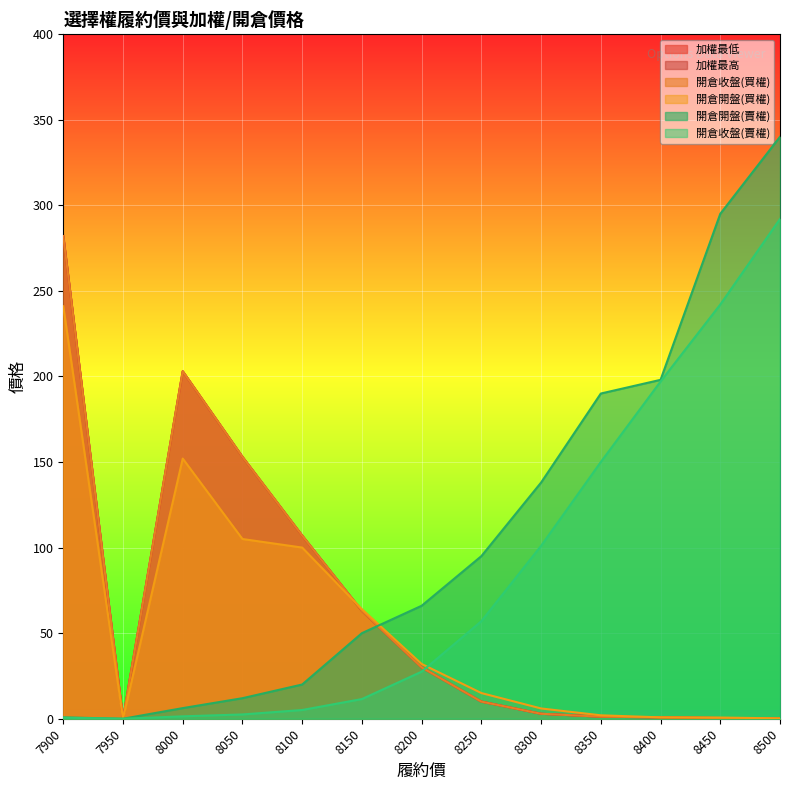

Between 7900 and 8300, which series saw the biggest shift?

加權最低